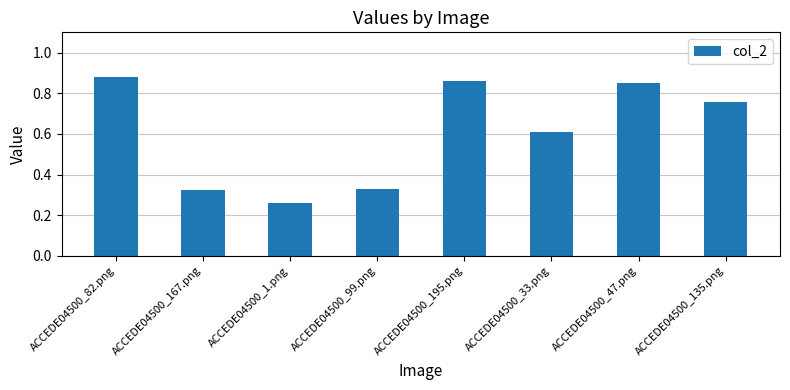

What is the sum of the values at ACCEDE04500_195.png and ACCEDE04500_135.png?

1.6